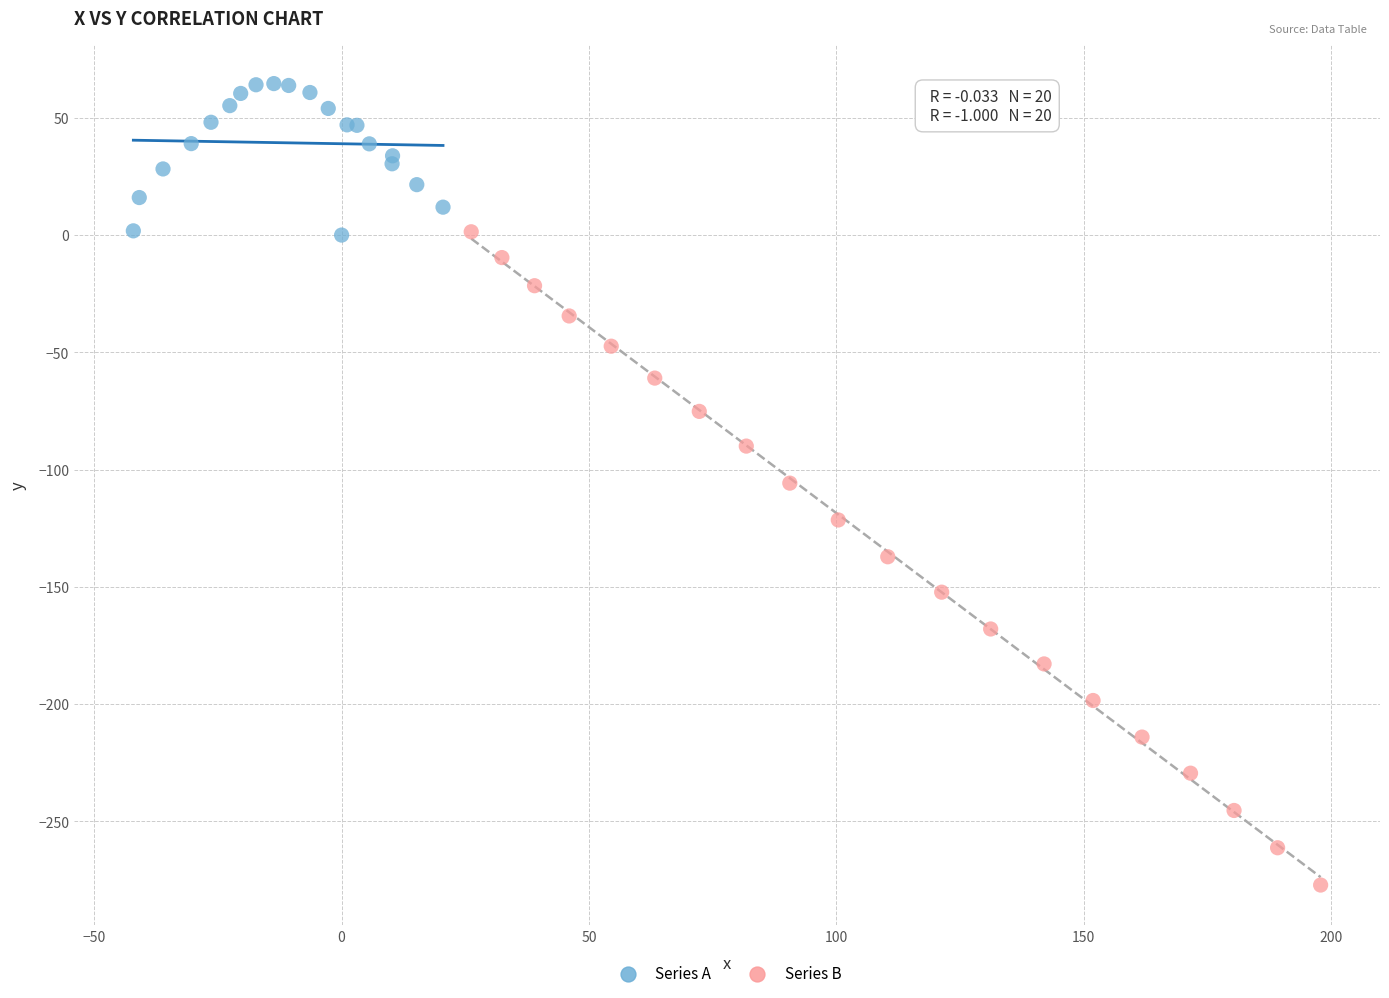

Which series reaches the maximum Y coordinate?

Series A